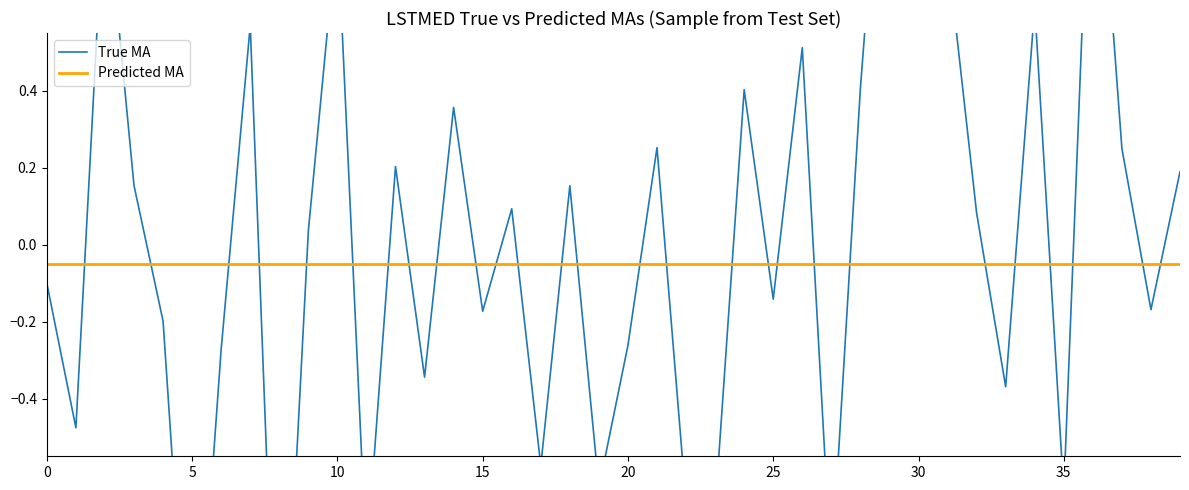

How many data points in True MA are above 0?

21